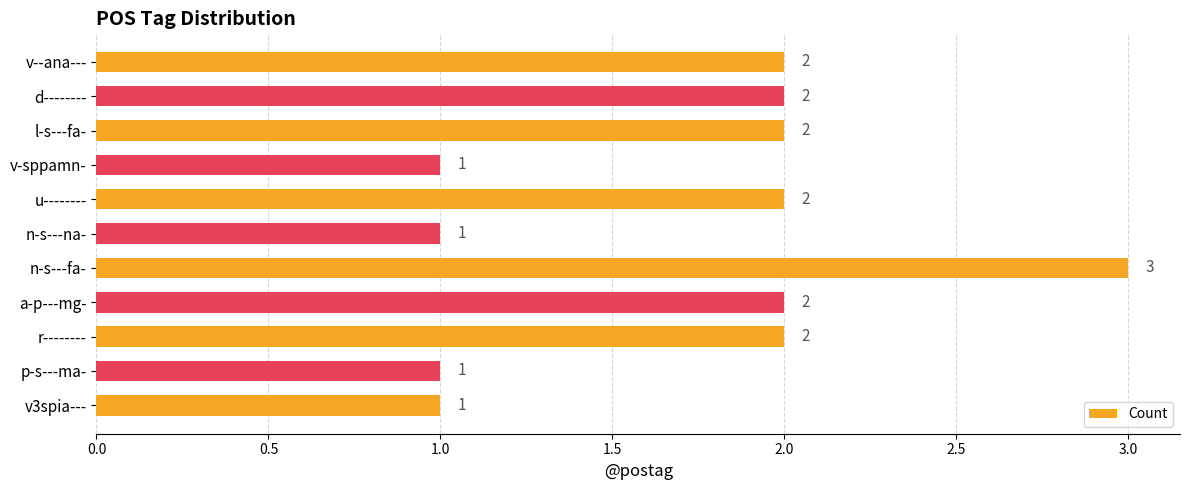

What is the sum of all values?

19